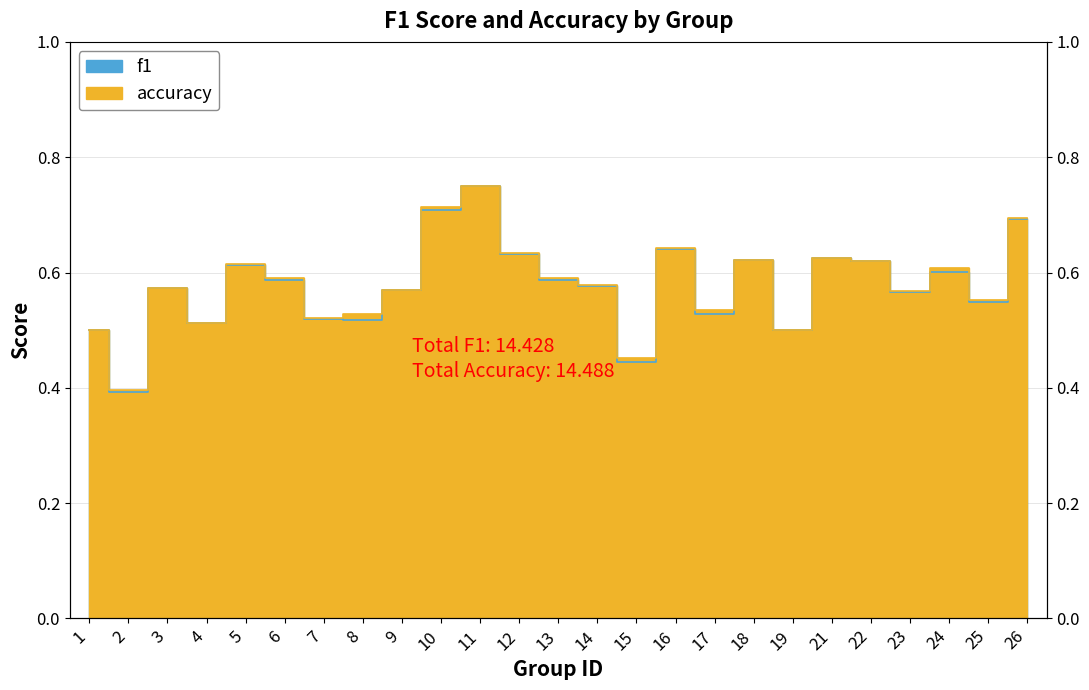

What is the value of the accuracy point at the 12th from the left?

0.6